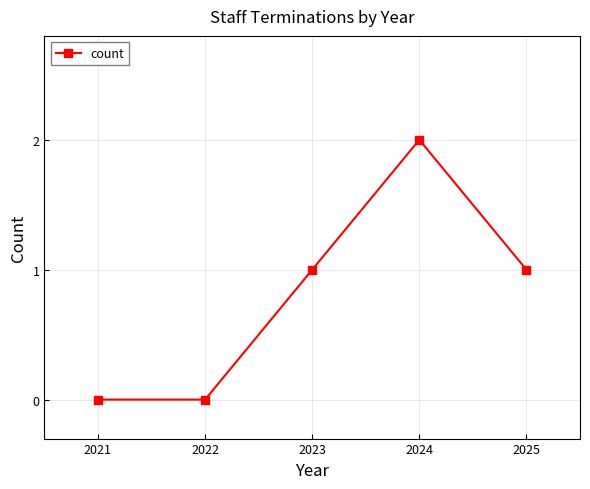

Reading left to right, what are all the values shown in this chart?

2021=0	2022=0	2023=1	2024=2	2025=1